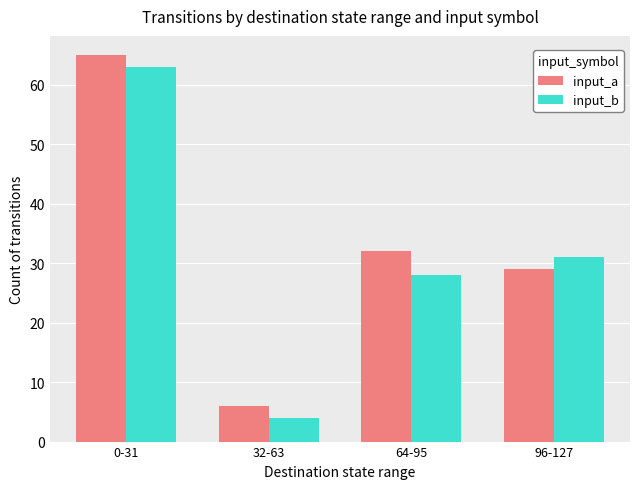

The value of input_a at 0-31 is 65. True or false?

True